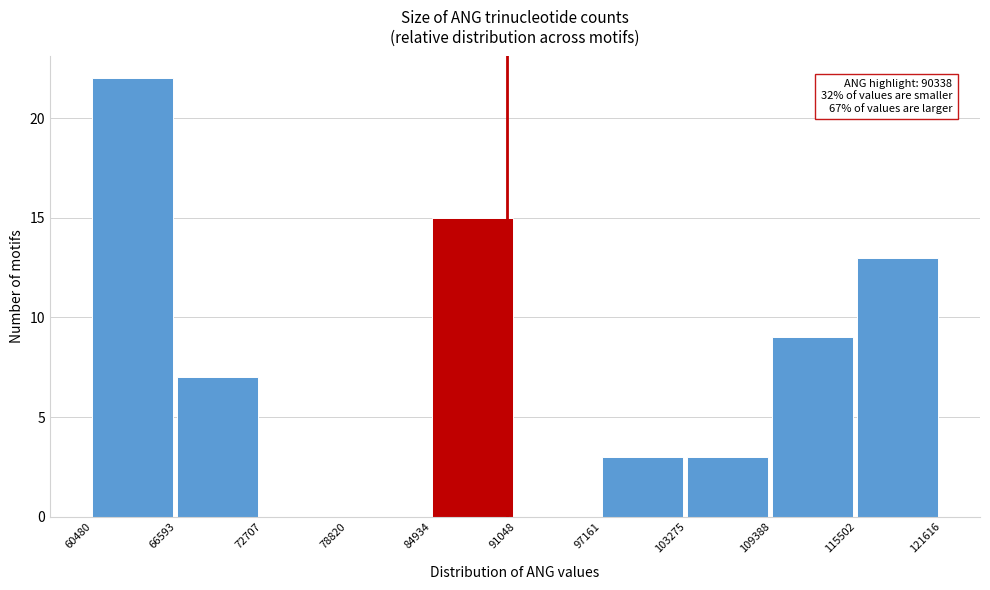

Over which range of the x-axis is the bar tallest?

60480 to 66593